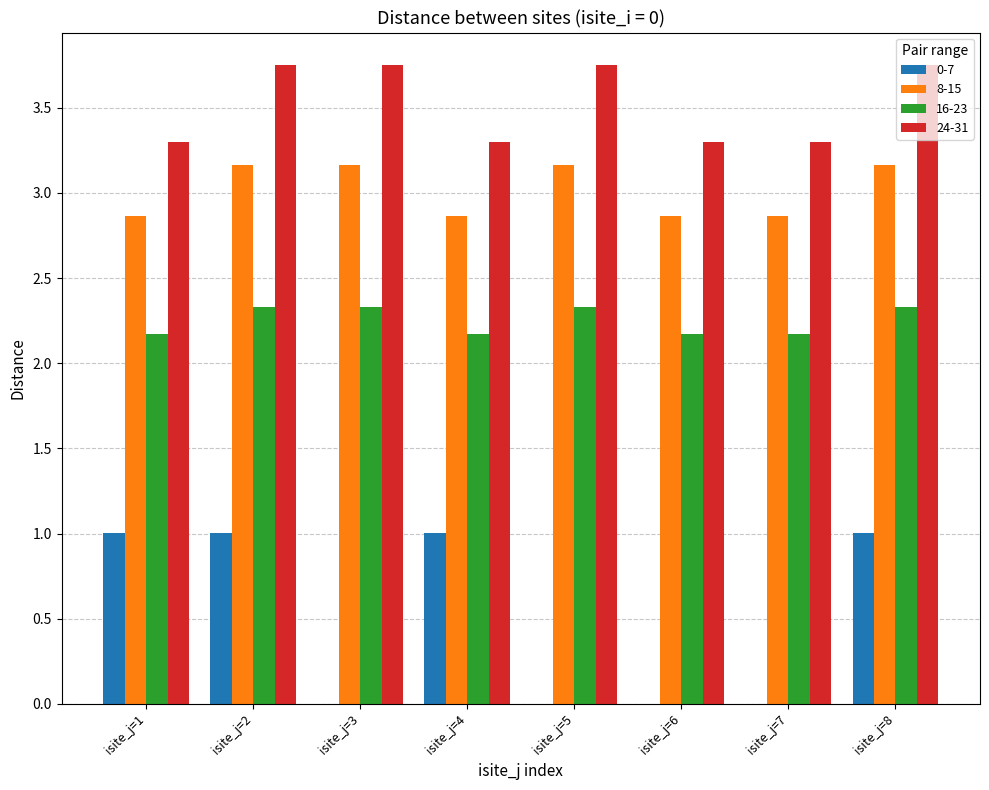

What is the sum of the 0-7 values at isite_j=3 and isite_j=1?

1.0